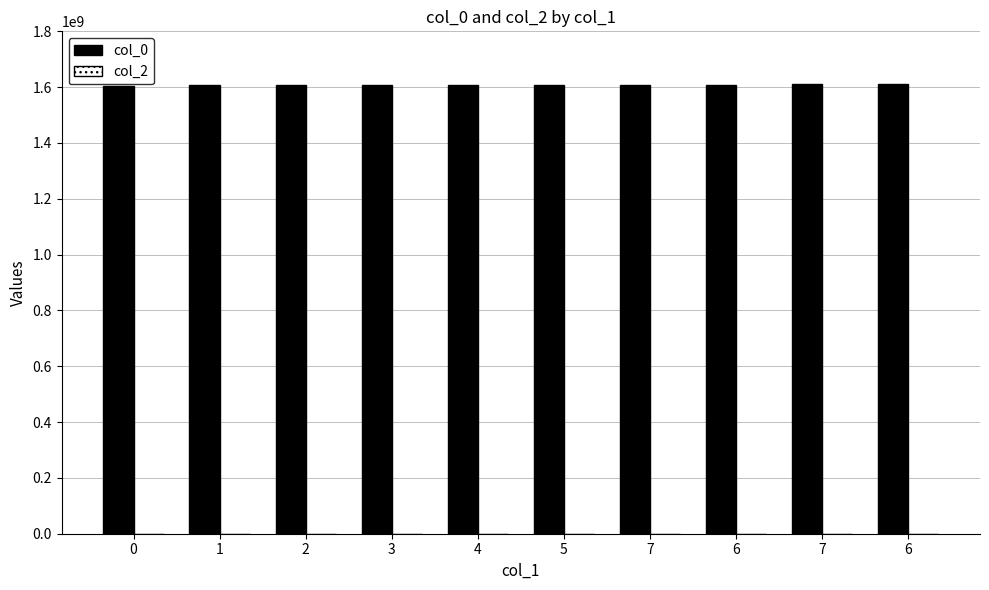

How many data points are less than 1608222054?

5